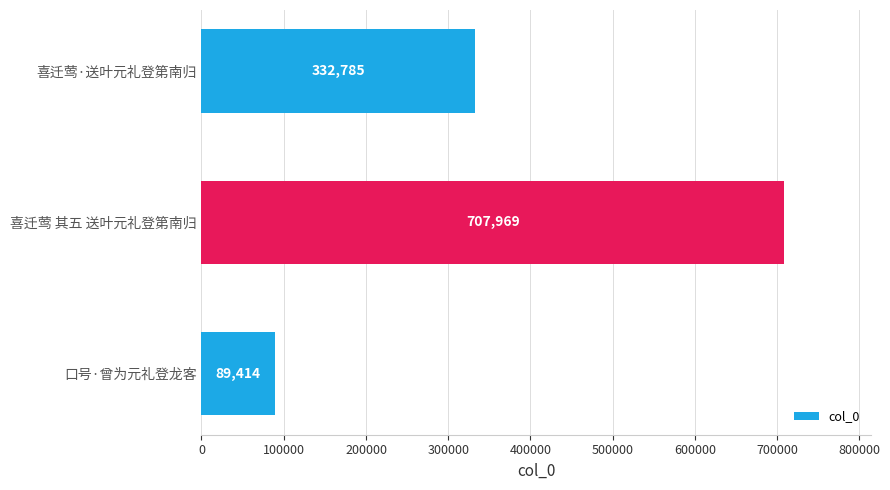

Between 口号·曾为元礼登龙客 and 喜迁莺·送叶元礼登第南归, which is larger?

喜迁莺·送叶元礼登第南归